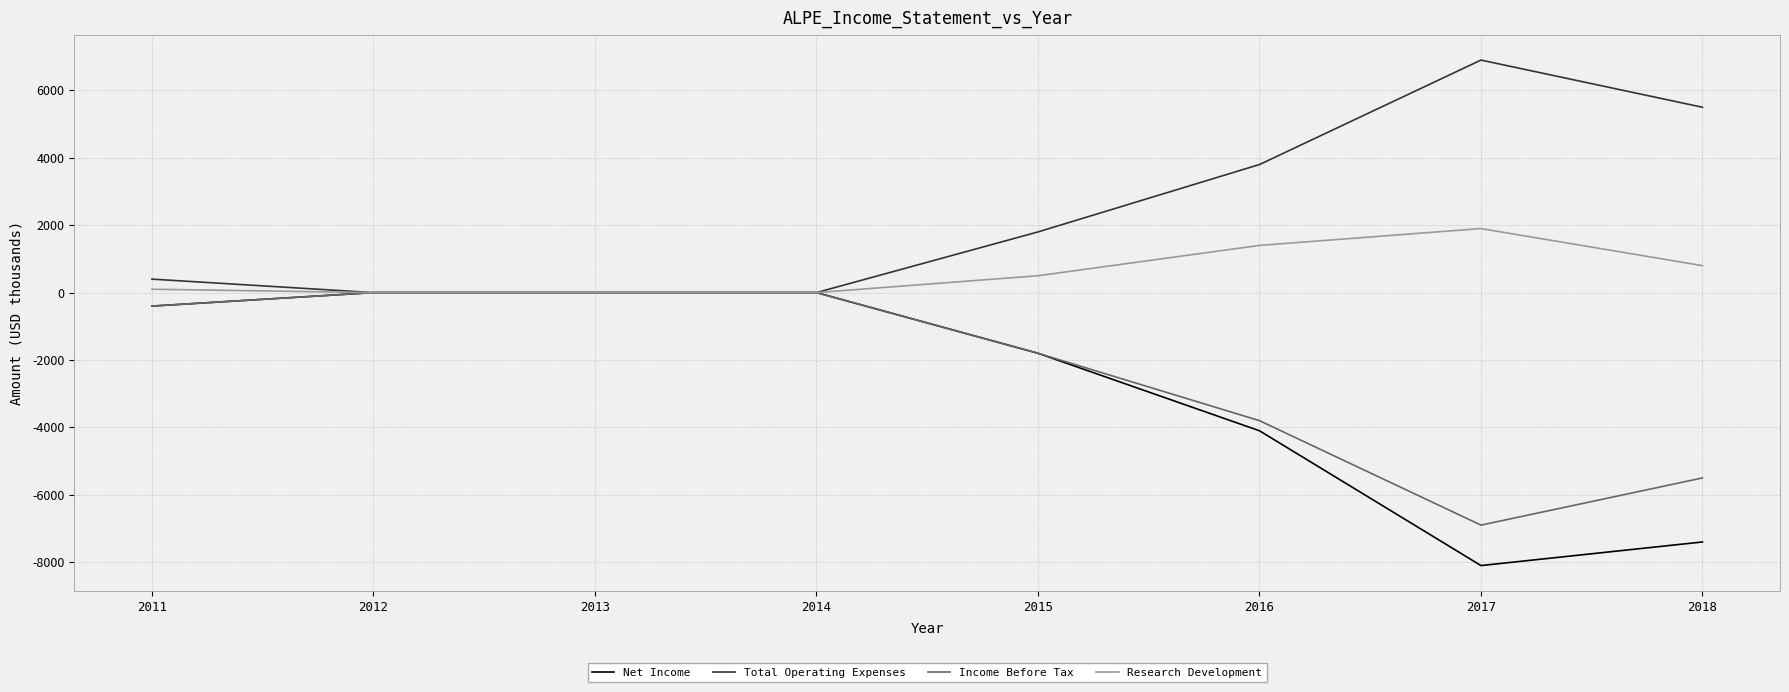

Reading left to right, extract all data points from this chart.

Net Income: -400	0	0	0	-1800	-4100	-8100	-7400
Total Operating Expenses: 400	0	0	0	1800	3800	6900	5500
Income Before Tax: -400	0	0	0	-1800	-3800	-6900	-5500
Research Development: 100	0	0	0	500	1400	1900	800